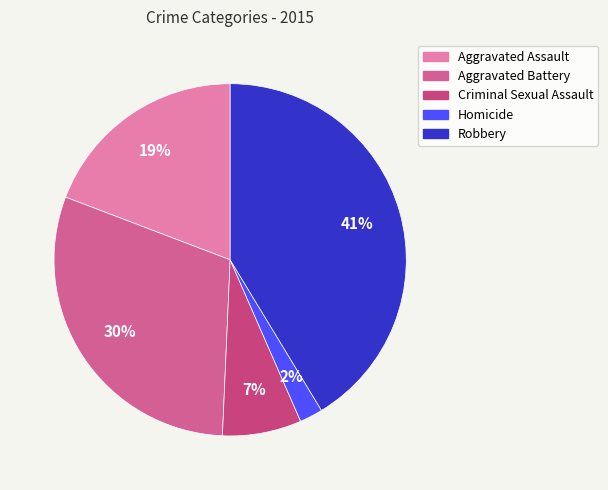

What percentage is the Aggravated Battery slice, to the nearest percent?

30%